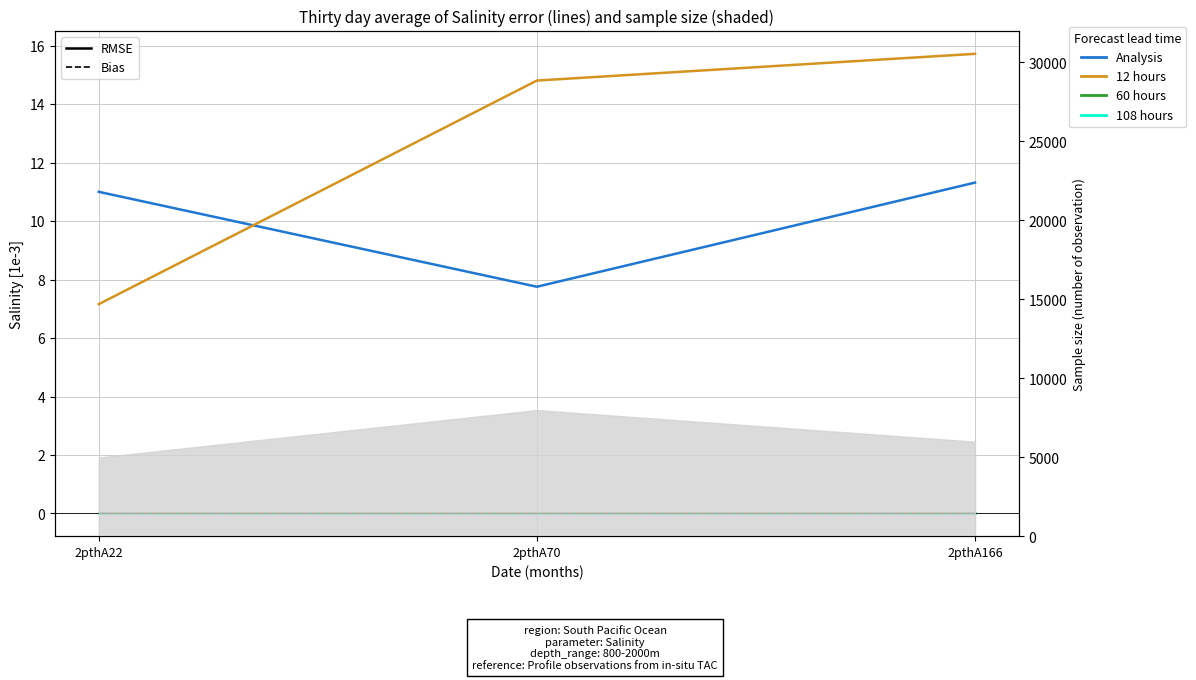

Which series has the largest range (max minus min)?

12 hours